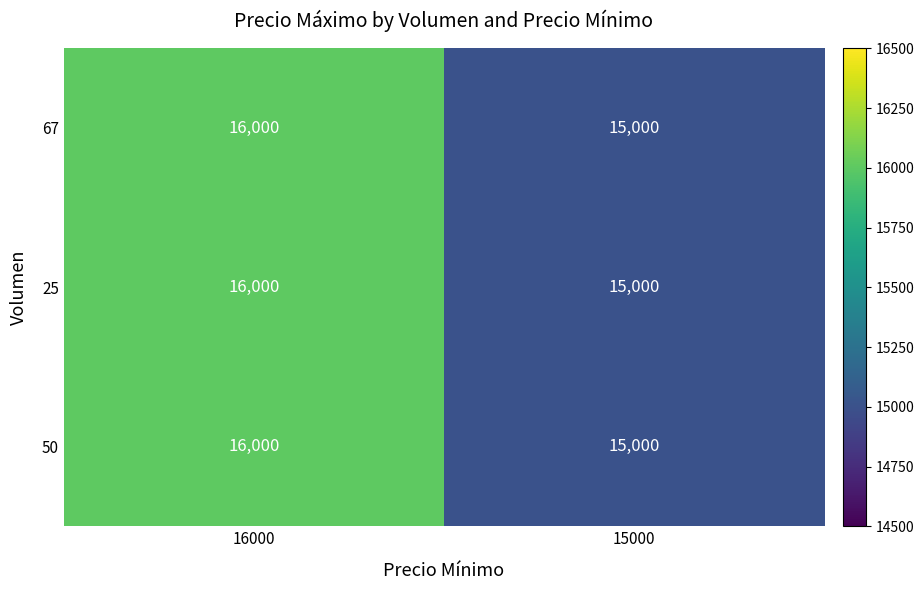

Rank the categories by 25 value from lowest to highest.

15000, 16000